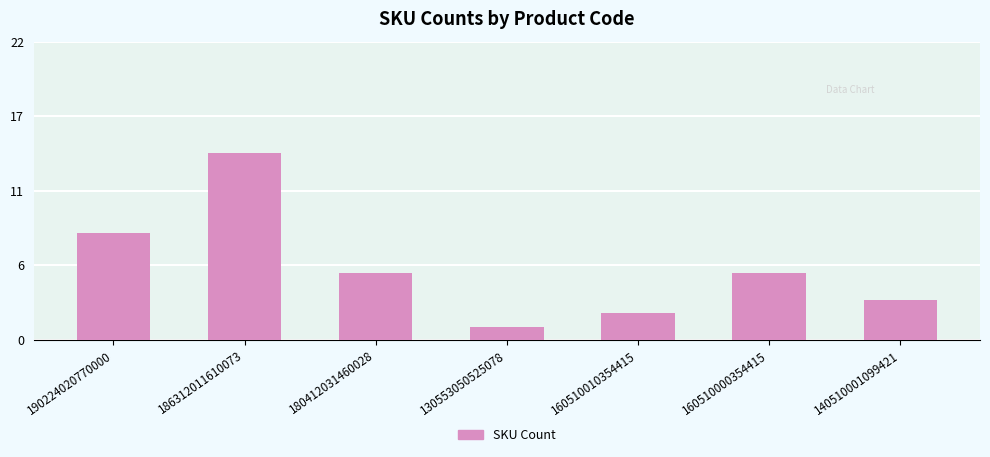

What is the difference between the maximum and minimum values?

13